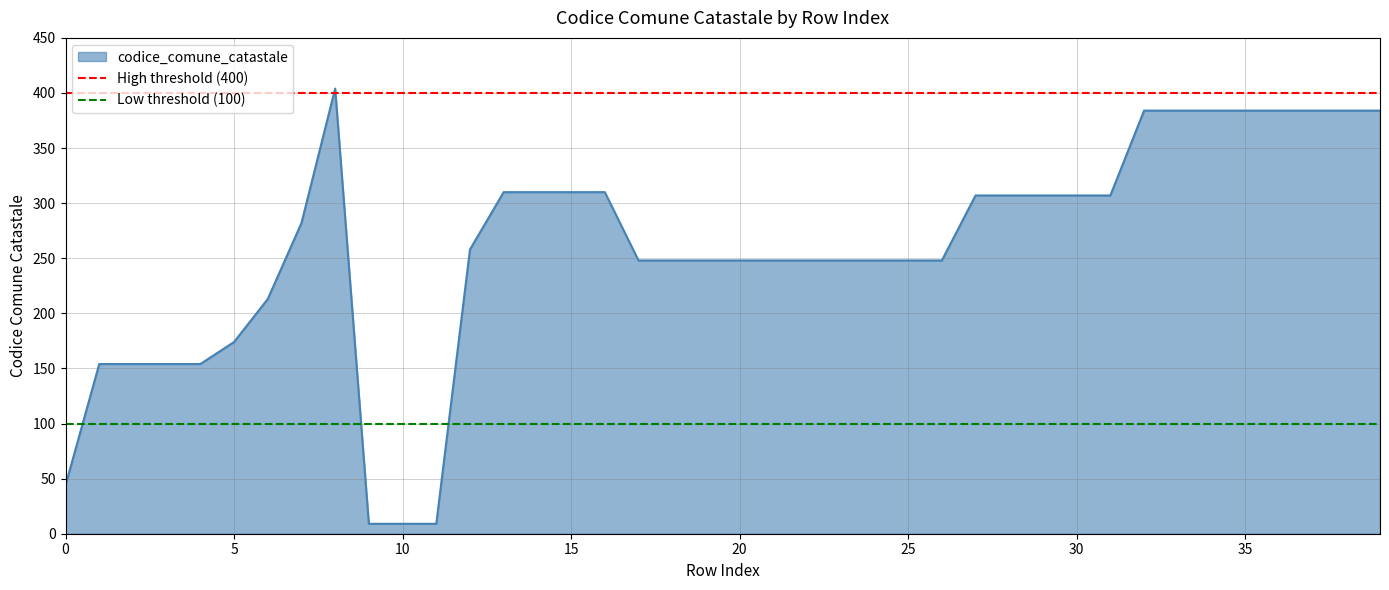

What is the value of the High threshold (400) point at the 2nd from the left?

400